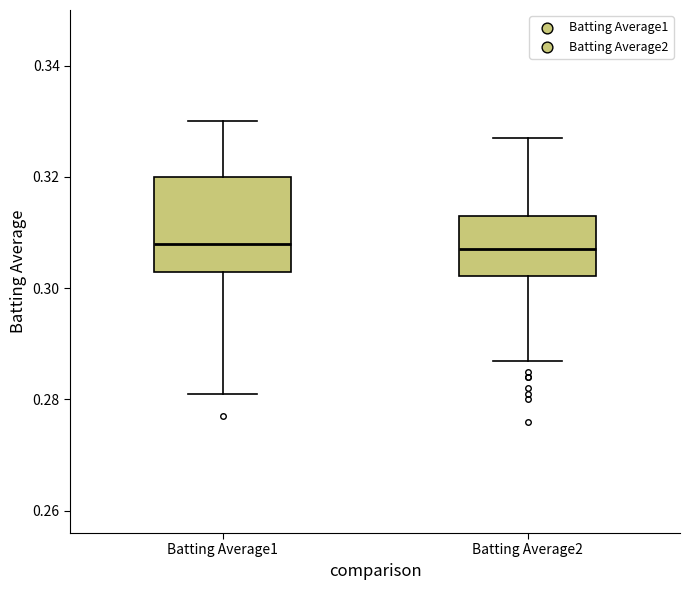

Reading left to right, transcribe this box plot: for each box, give where its median line is, the range the box spans, and where its two whiskers end, as read against the y-axis. The values are not printed on the chart, so give them approximately, as read against the axis.

Batting Average1: median 0.308, box 0.304 to 0.320, whiskers 0.282 to 0.330
Batting Average2: median 0.308, box 0.302 to 0.314, whiskers 0.288 to 0.328